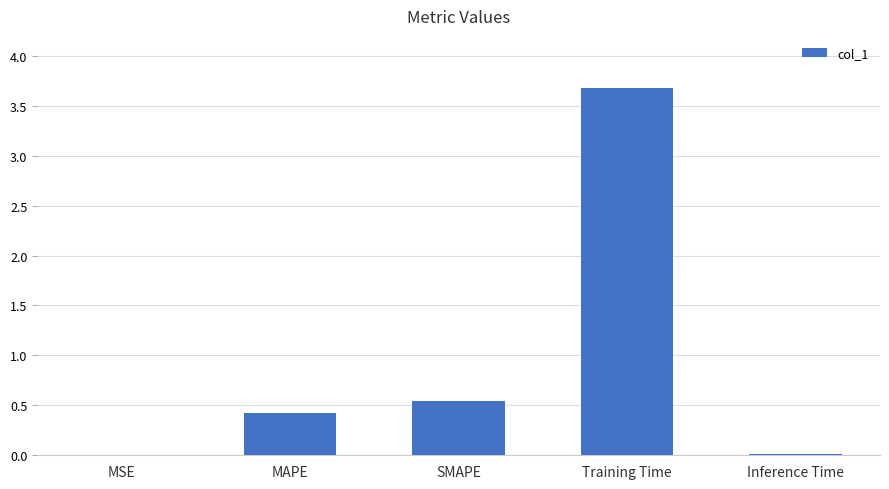

Between MAPE and SMAPE, which is larger?

SMAPE